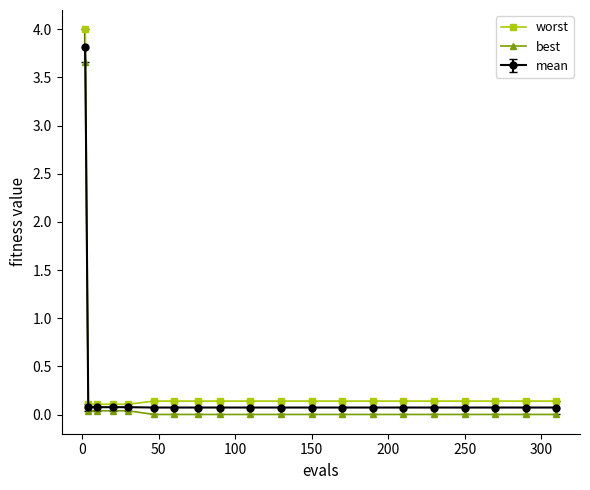

What is the greatest value displayed?

4.0